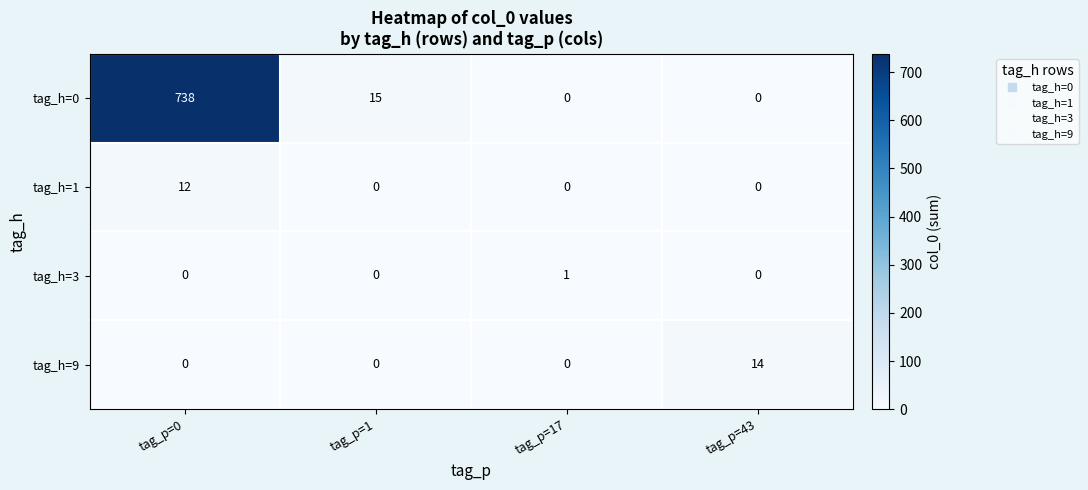

List the series in order of their peak value, lowest first.

tag_h=3, tag_h=1, tag_h=9, tag_h=0